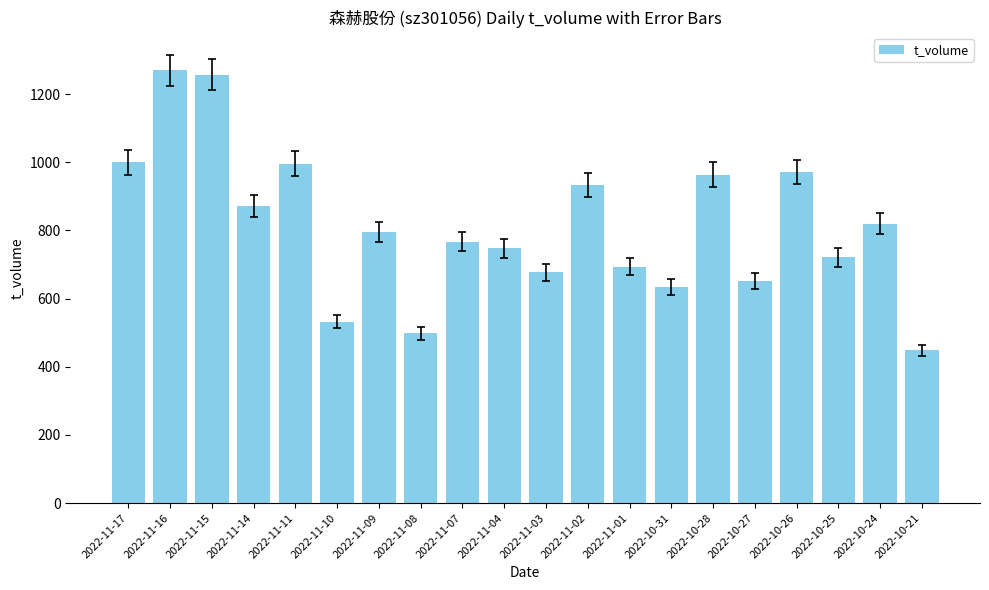

True or false: the data shows 352 at 2022-10-31.

False